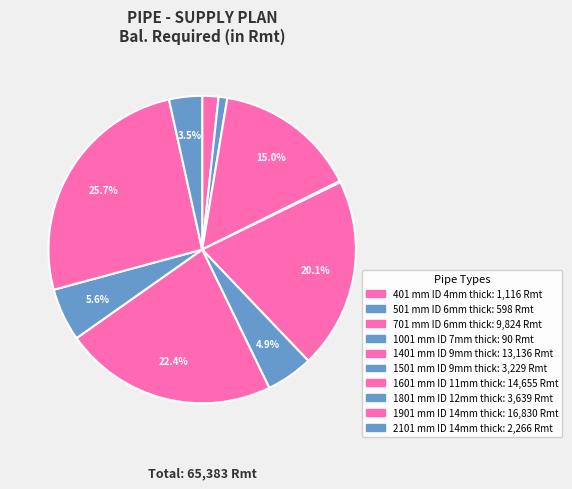

To the nearest percent, what is the difference between the 1901 mm ID 14mm thick and 1001 mm ID 7mm thick slice percentages?

26%